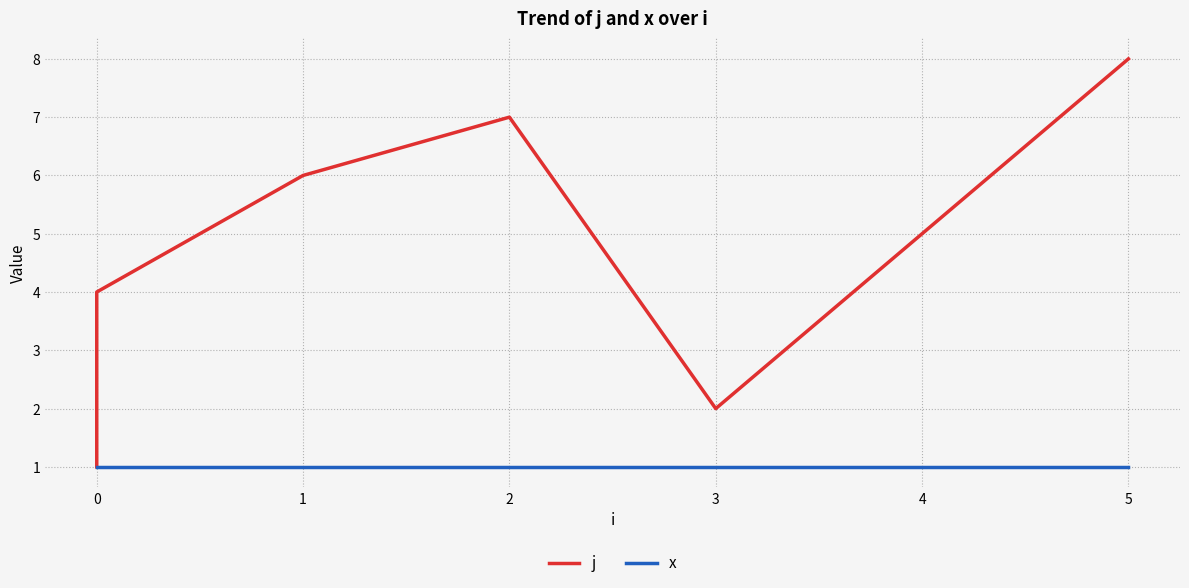

True or false: j has more than 1 points higher than both neighbors.

False